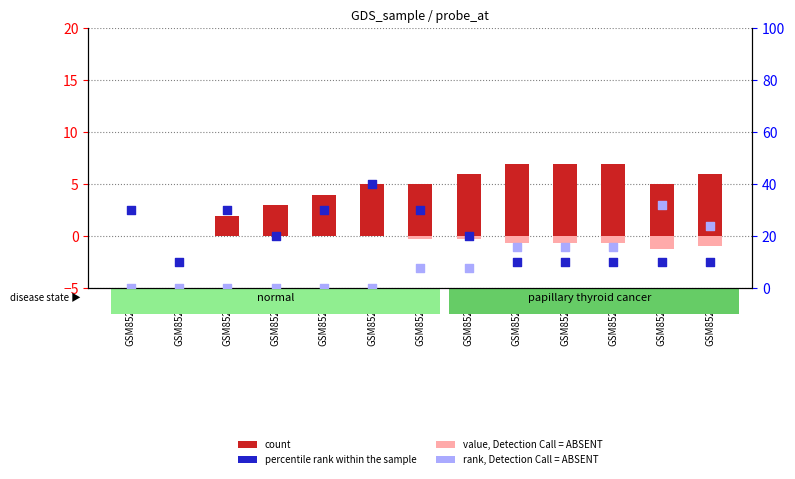

Which series contains the lowest Y value?

value, Detection Call = ABSENT